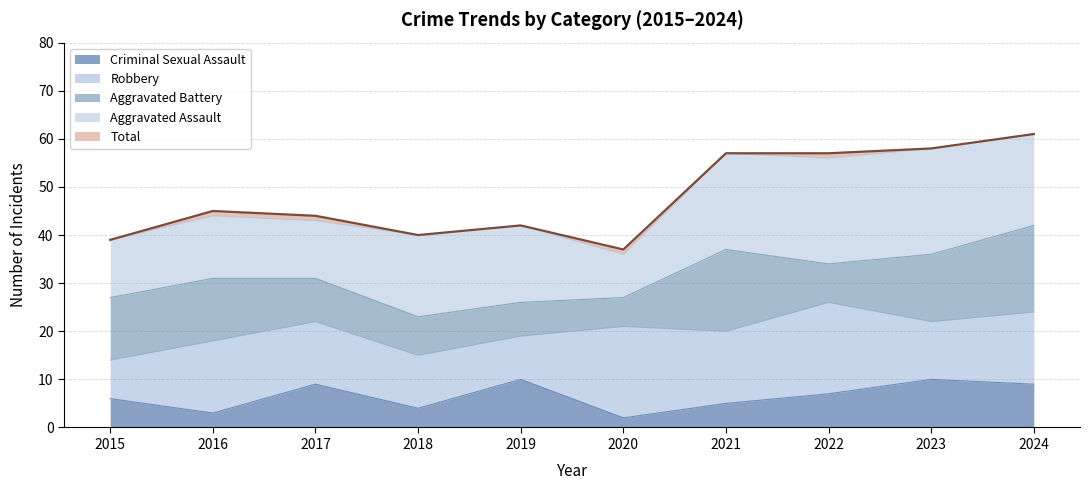

What is the approximate value of Aggravated Battery at 2020, to the nearest 10?

10